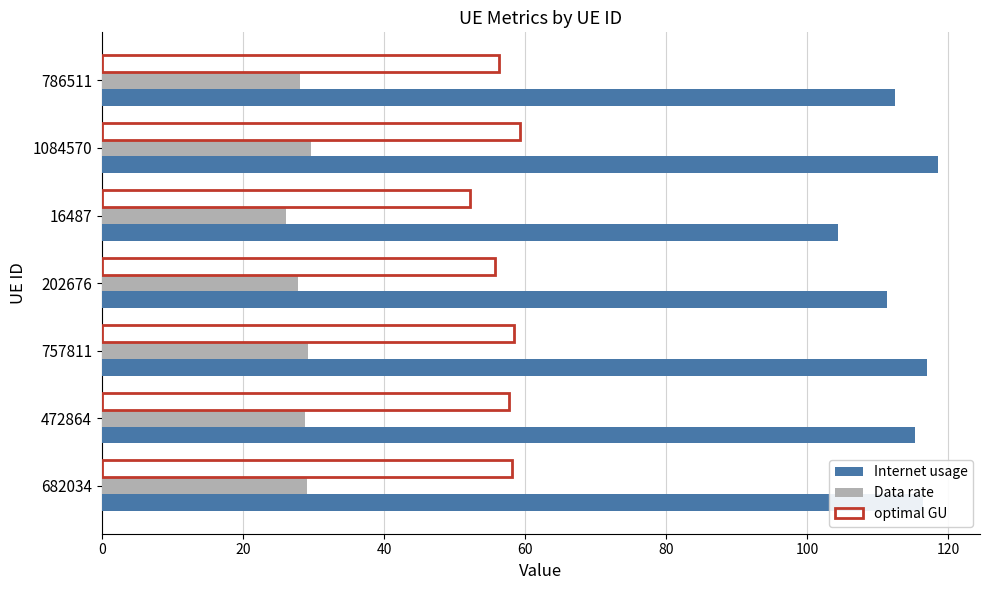

At how many categories does at least one series exceed 43?

7